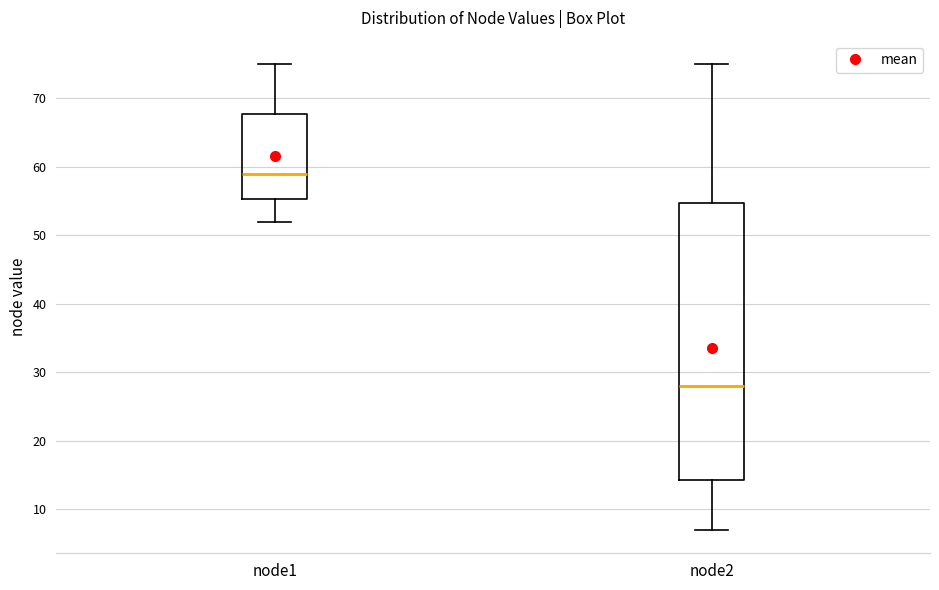

Reading left to right, transcribe this box plot: for each box, give where its median line is, the range the box spans, and where its two whiskers end, as read against the y-axis. The values are not printed on the chart, so give them approximately, as read against the axis.

node1: median 59, box 55 to 68, whiskers 52 to 75
node2: median 28, box 14 to 55, whiskers 7 to 75